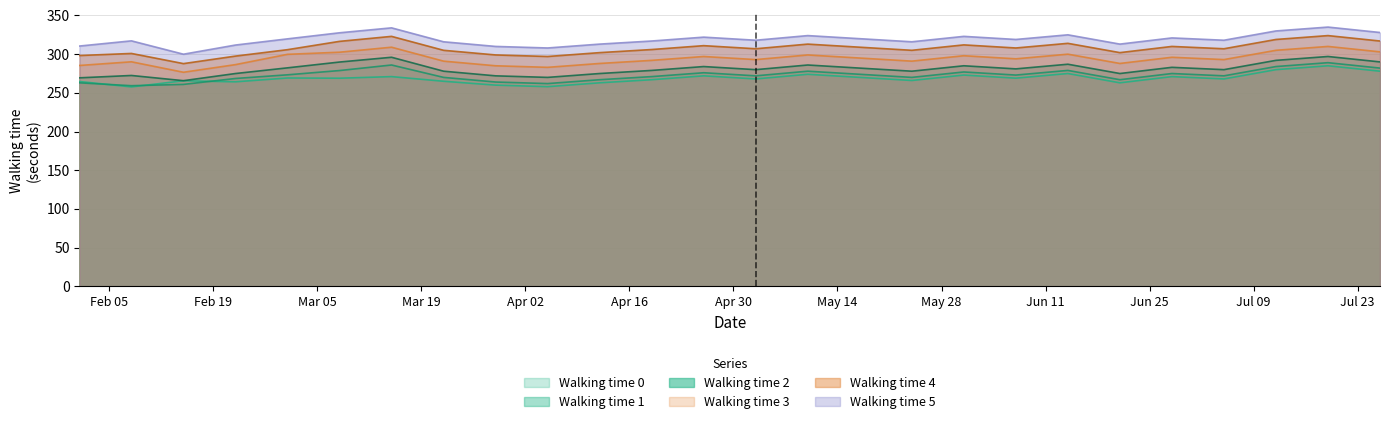

What is the difference between the maximum and second lowest values in the Walking time 1 series?

28.1